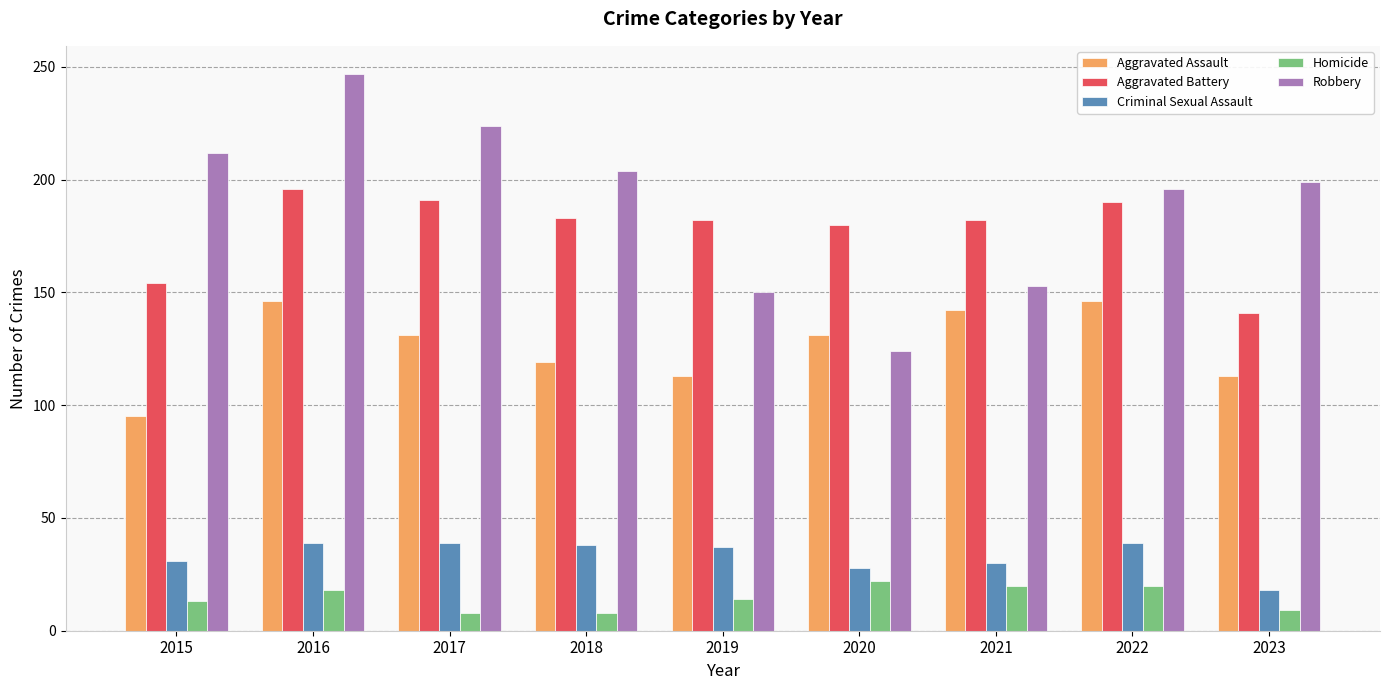

Which category has the lowest value in the Robbery series?

2020